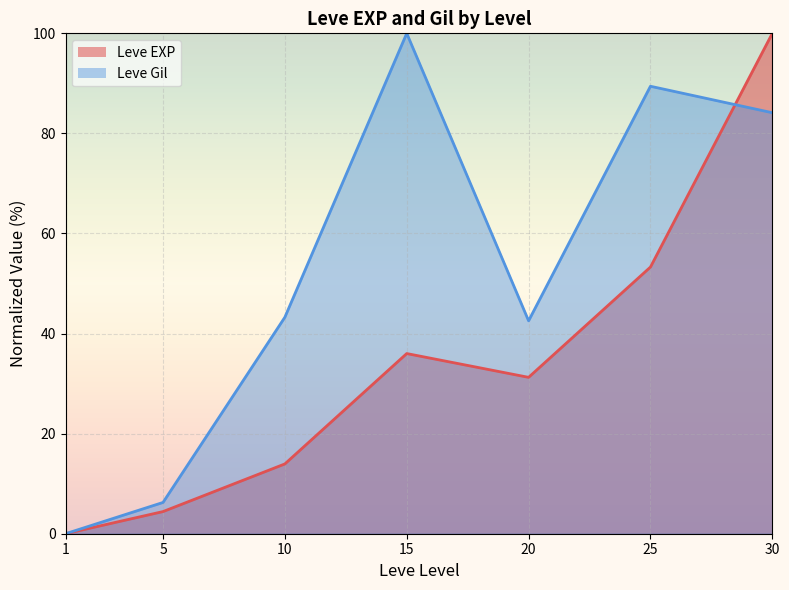

Where is Leve EXP nearest to the value 50?

25